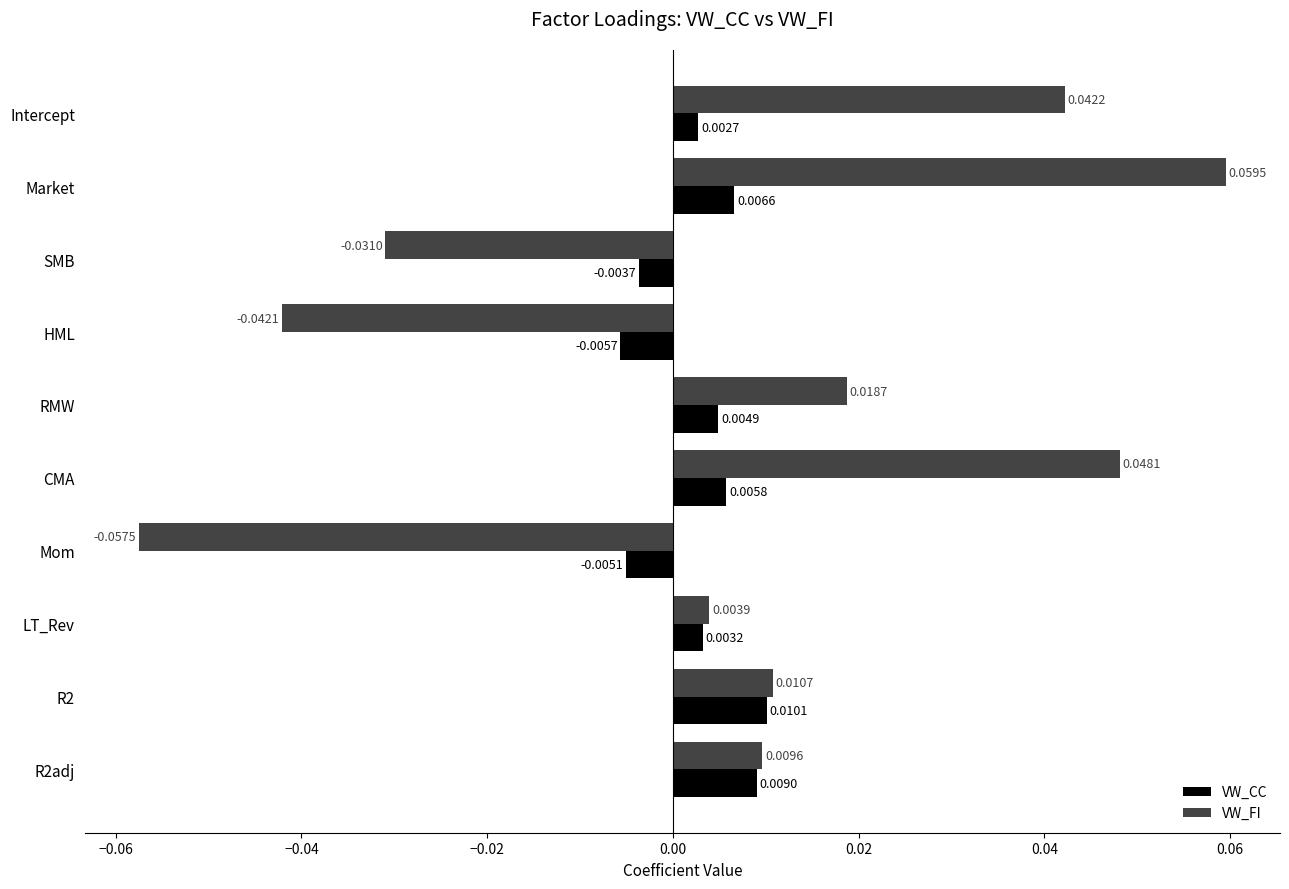

List the labels in order of VW_CC value, smallest first.

HML, Mom, SMB, Intercept, LT_Rev, RMW, CMA, Market, R2adj, R2